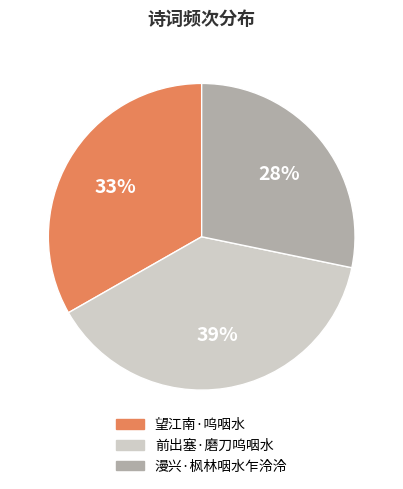

What percentage is the 前出塞·磨刀呜咽水 slice, to the nearest percent?

39%